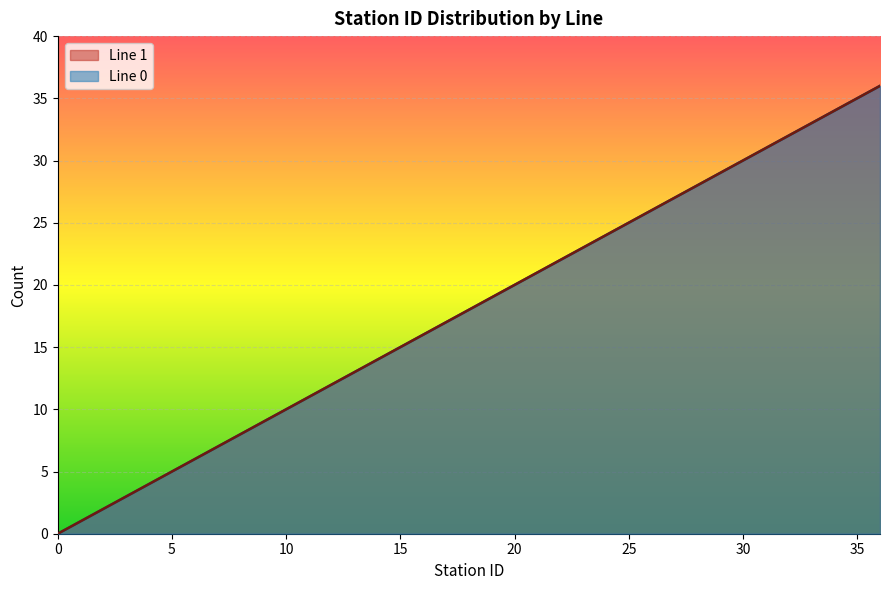

What is the sum of all Line 1 values?

666